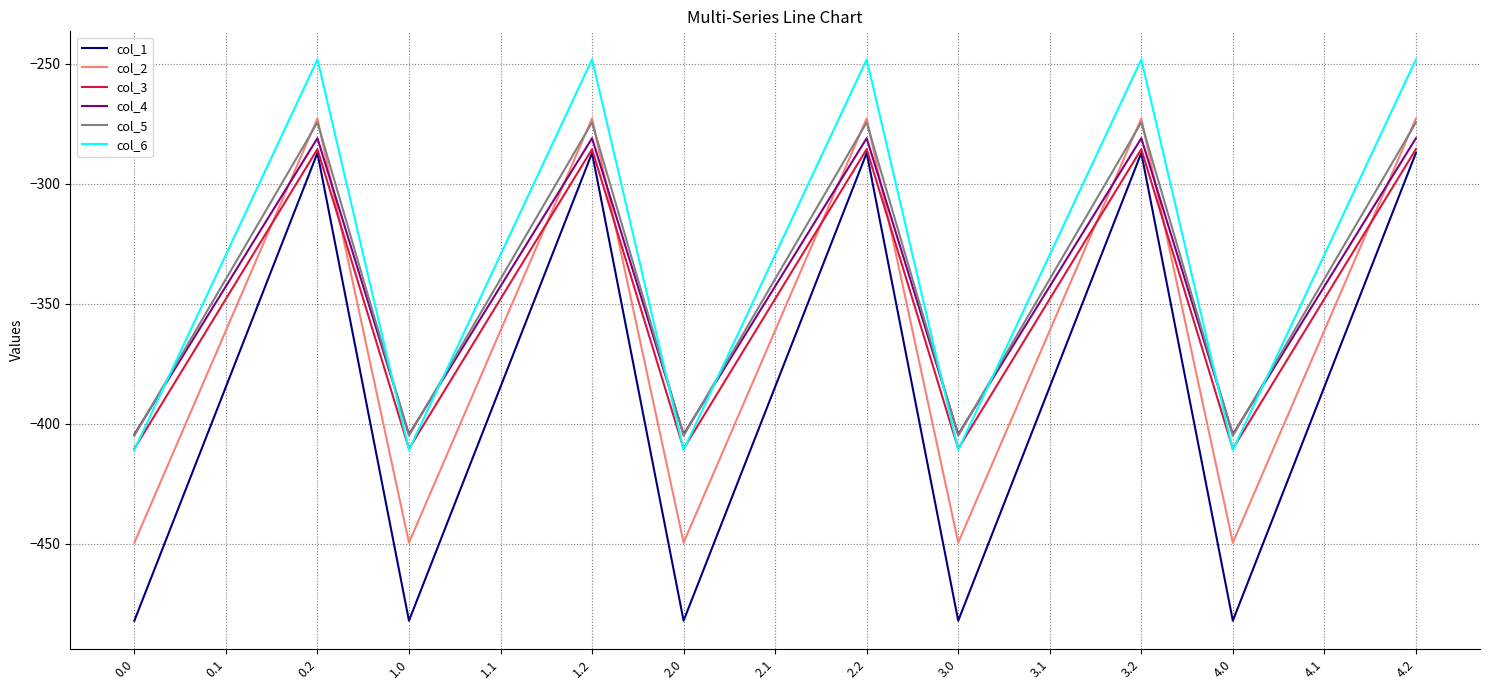

Is the value of col_6 at 1.2 greater than the value of col_2 at 3.2?

Yes